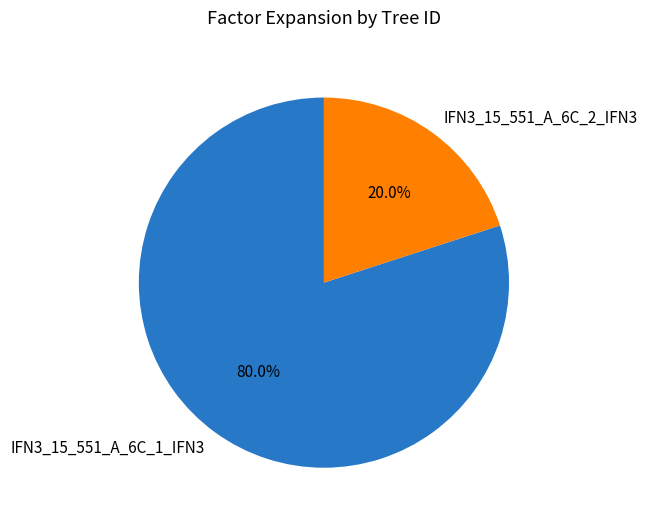

True or false: IFN3_15_551_A_6C_2_IFN3 accounts for 5% of the total.

False